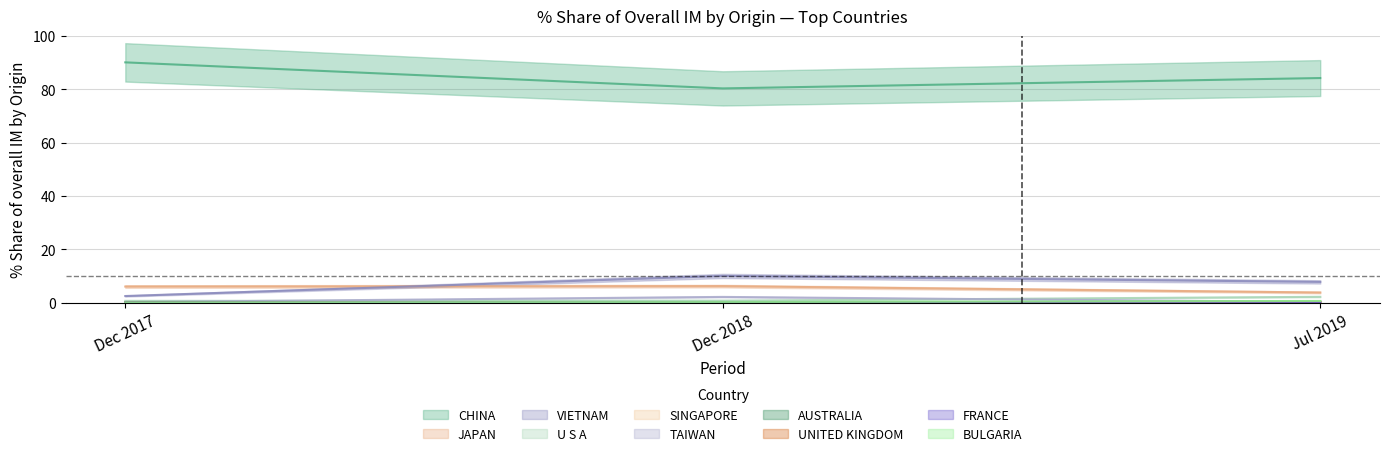

What is the difference between the maximum and second lowest values in the 201812_% Share series?

80.3